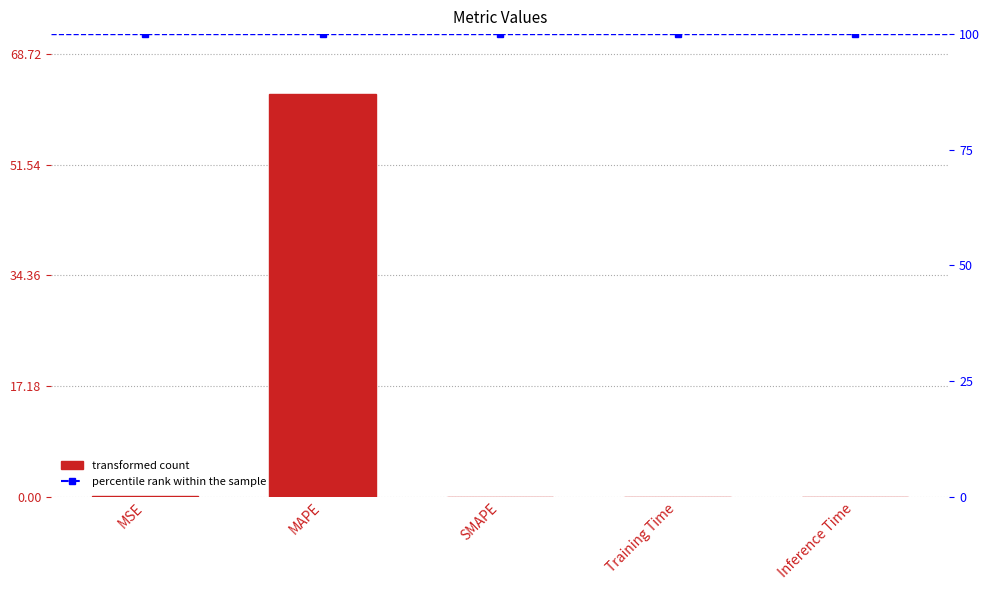

Reading left to right, what are all the values shown in this chart?

MSE=0.0	MAPE=62.5	SMAPE=0.0	Training Time=0.0	Inference Time=0.0